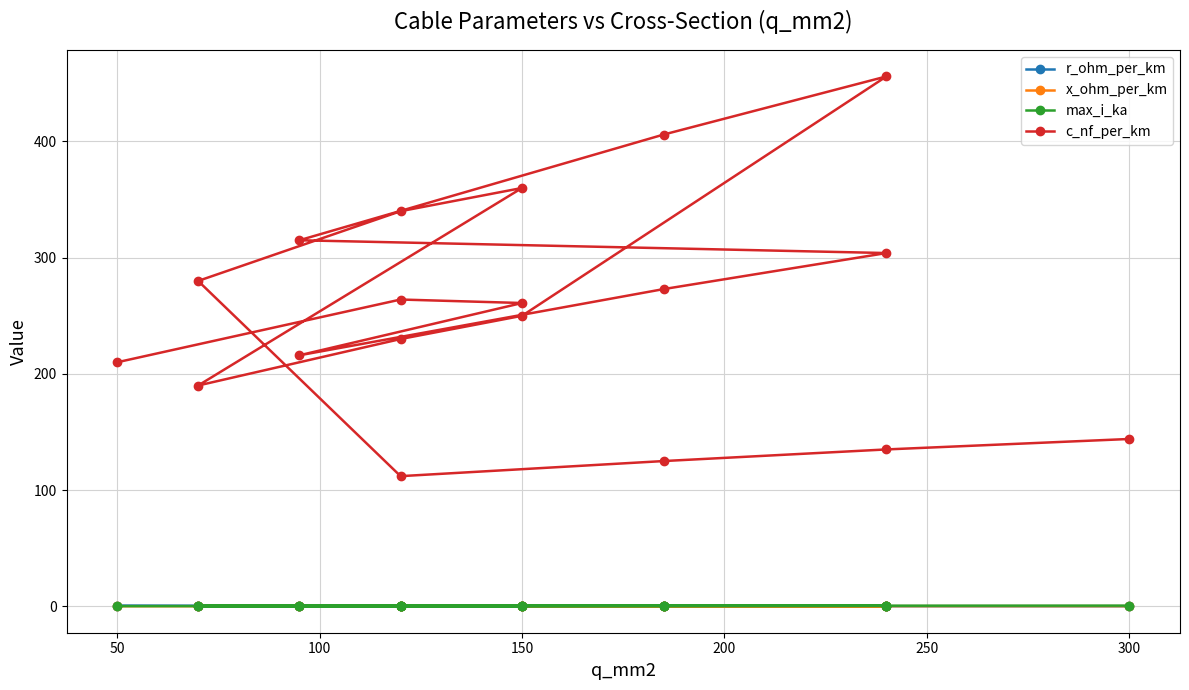

How many interior local valleys does the c_nf_per_km series have?

3